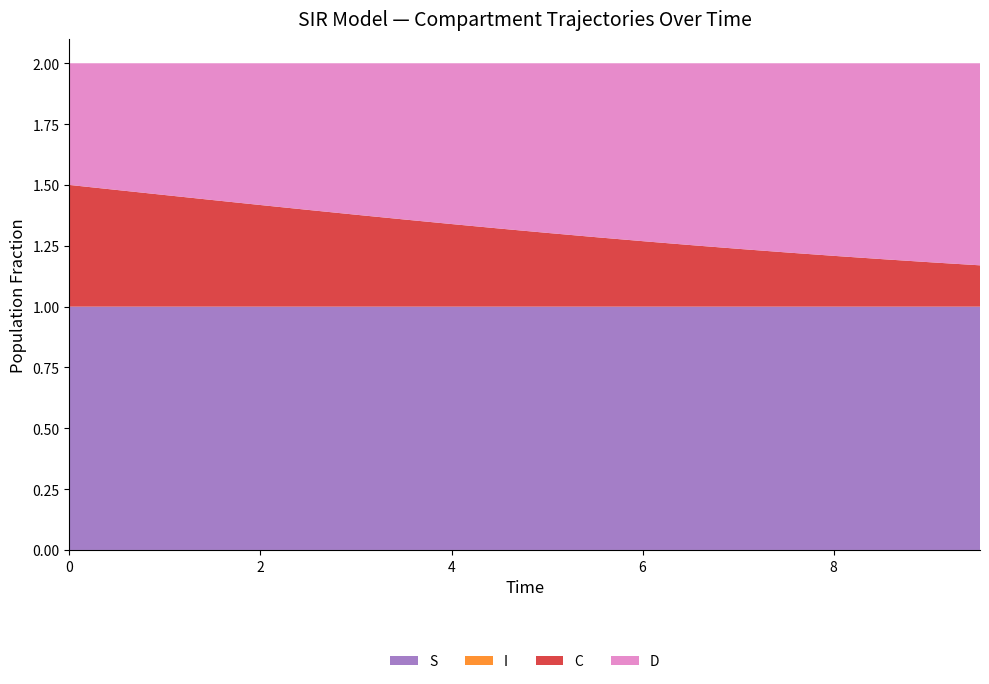

Reading right to left, list all the values displayed in this chart.

S: 19=1.0	18=1.0	17=1.0	16=1.0	15=1.0	14=1.0	13=1.0	12=1.0	11=1.0	10=1.0	9=1.0	8=1.0	7=1.0	6=1.0	5=1.0	4=1.0	3=1.0	2=1.0	1=1.0	0=1.0
I: 19=0.0	18=0.0	17=0.0	16=0.0	15=0.0	14=0.0	13=0.0	12=0.0	11=0.0	10=0.0	9=0.0	8=0.0	7=0.0	6=0.0	5=0.0	4=0.0	3=0.0	2=0.0	1=0.0	0=0.0
C: 19=0.2	18=0.2	17=0.2	16=0.2	15=0.2	14=0.2	13=0.3	12=0.3	11=0.3	10=0.3	9=0.3	8=0.3	7=0.4	6=0.4	5=0.4	4=0.4	3=0.4	2=0.5	1=0.5	0=0.5
D: 19=0.8	18=0.8	17=0.8	16=0.8	15=0.8	14=0.8	13=0.7	12=0.7	11=0.7	10=0.7	9=0.7	8=0.7	7=0.6	6=0.6	5=0.6	4=0.6	3=0.6	2=0.5	1=0.5	0=0.5